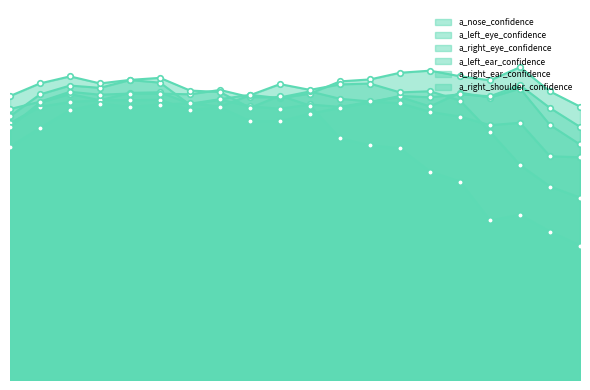

What is the minimum value for a_left_eye_confidence?

0.7